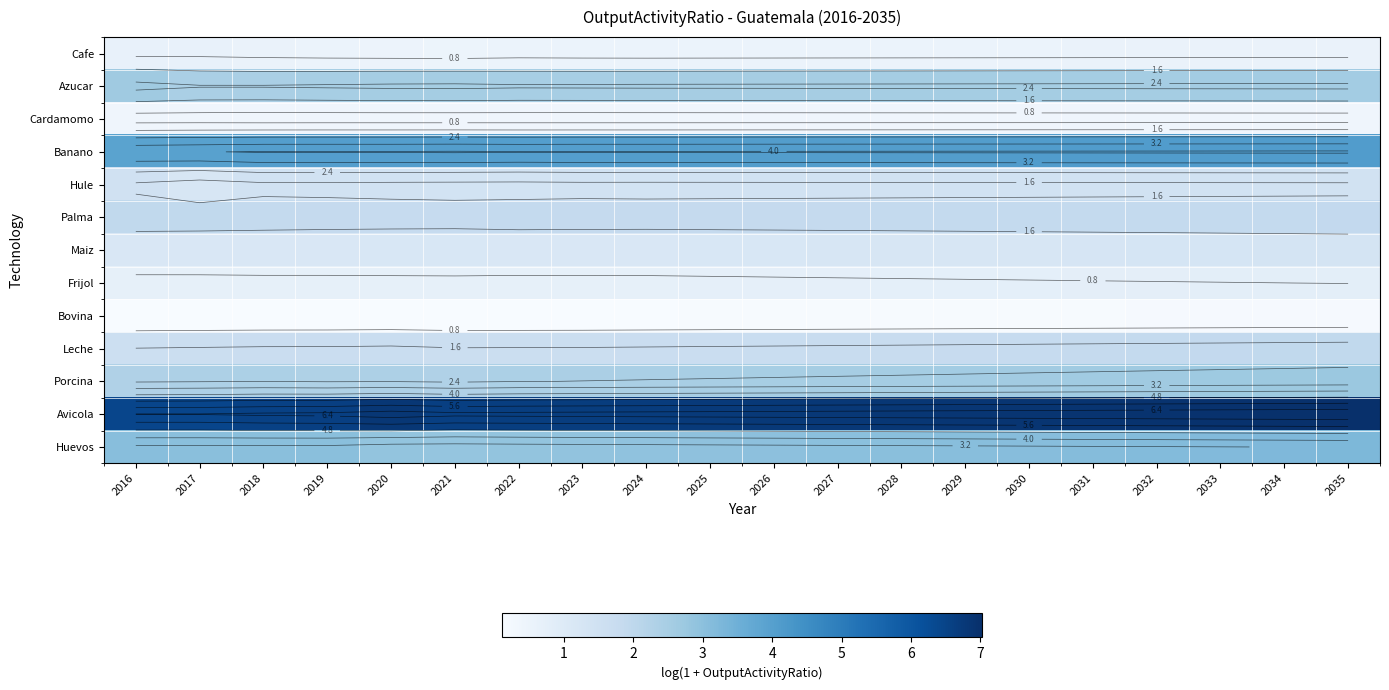

At which category is the sum across all series the highest?

2035